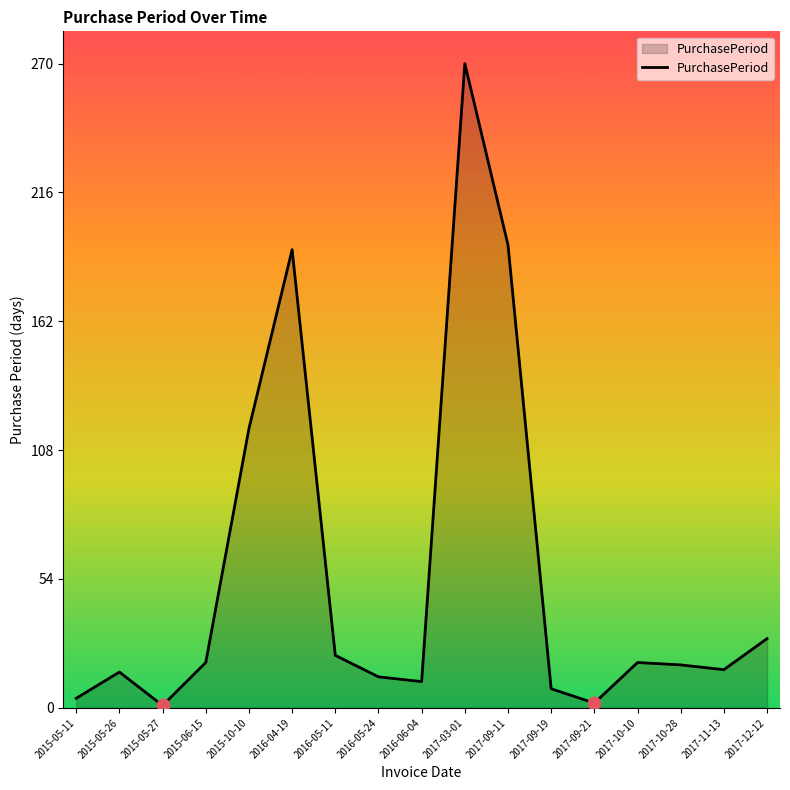

Which has a higher value, 2017-03-01 or 2016-05-24?

2017-03-01